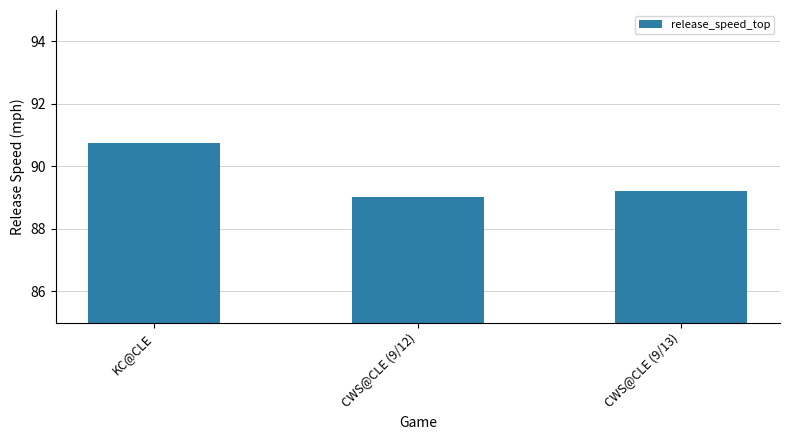

Does the chart contain stacked bars?

No